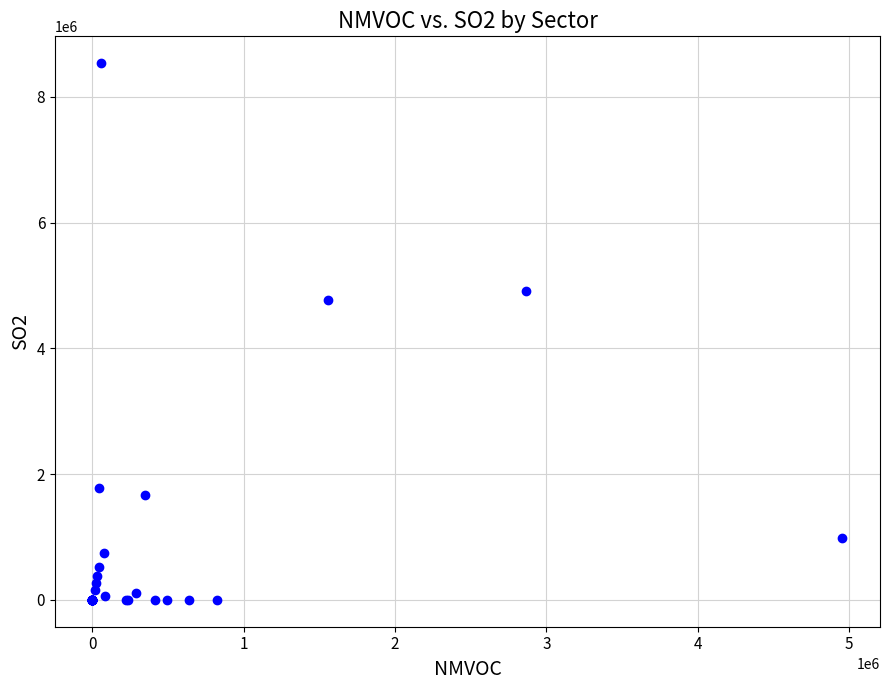

What Y value in the scatter plot is closest to 4268851?

4776578.8